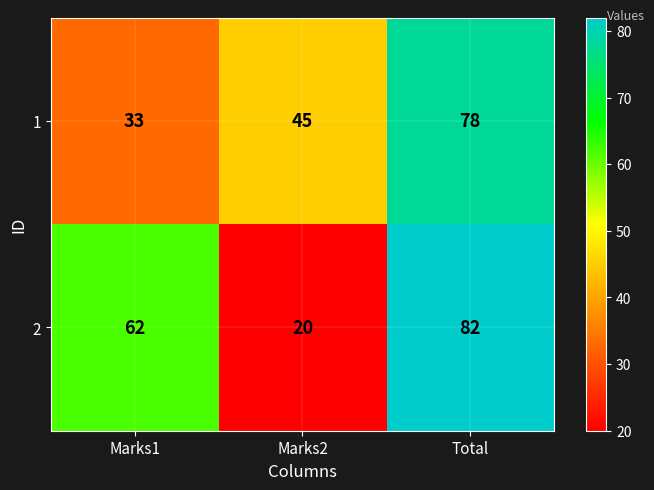

Reading left to right, transcribe all the data shown in this chart.

1: Marks1=33	Marks2=45	Total=78
2: Marks1=62	Marks2=20	Total=82